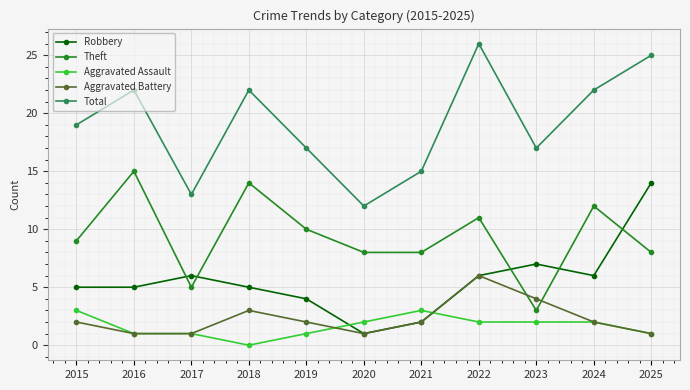

Which label corresponds to the smallest value in the chart?

2018